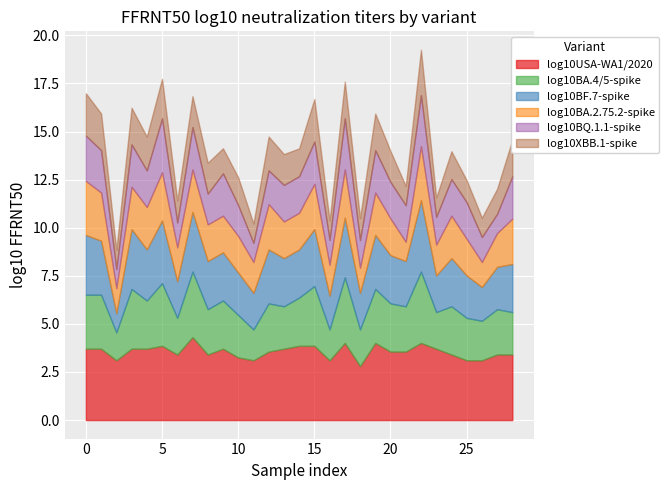

The log10BF.7-spike series shows 2.8 at BA.4/5-spike. True or false?

True